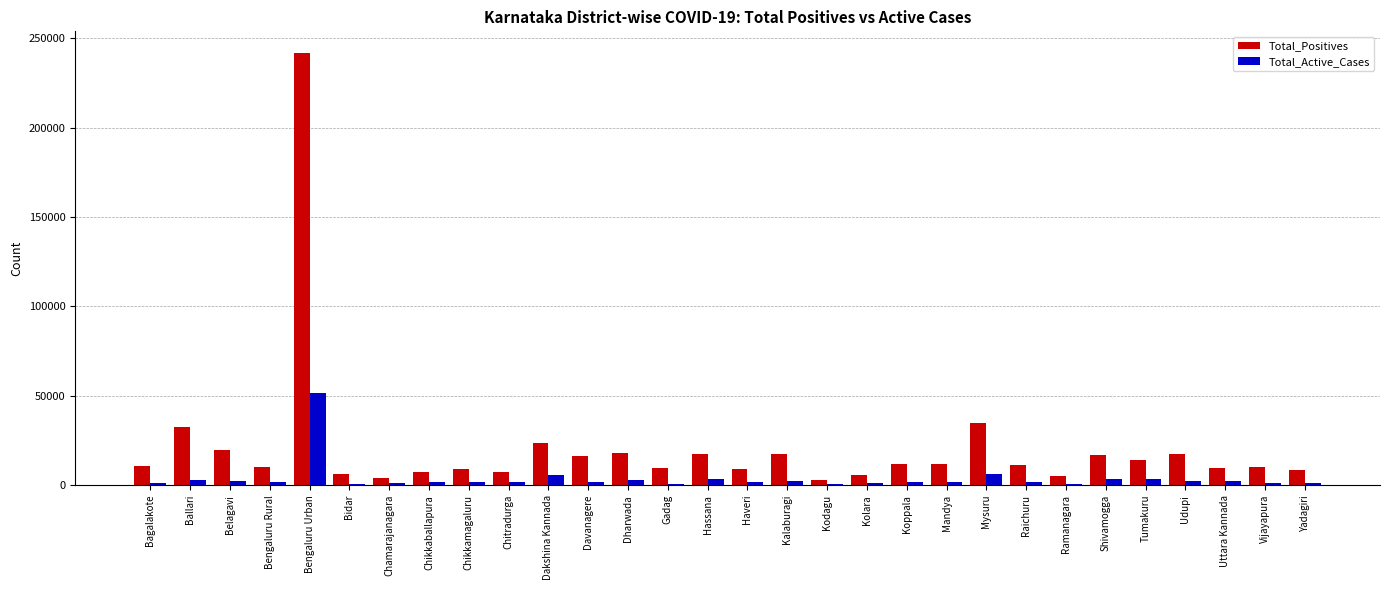

Which series changed the most between Bengaluru Urban and Davanagere?

Total_Positives